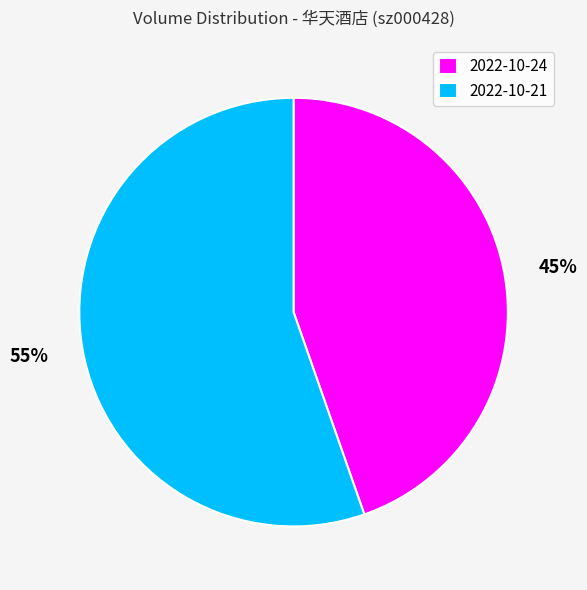

Does any single category account for the majority?

Yes